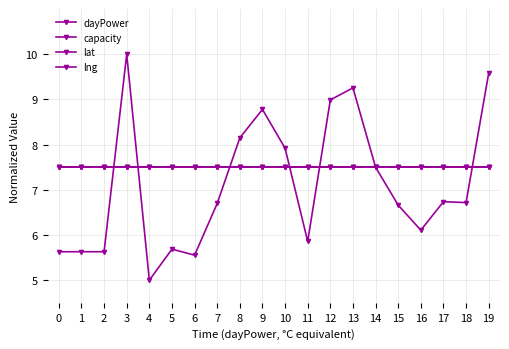

At 13, list the series in order from largest to smallest.

dayPower, capacity, lat, lng